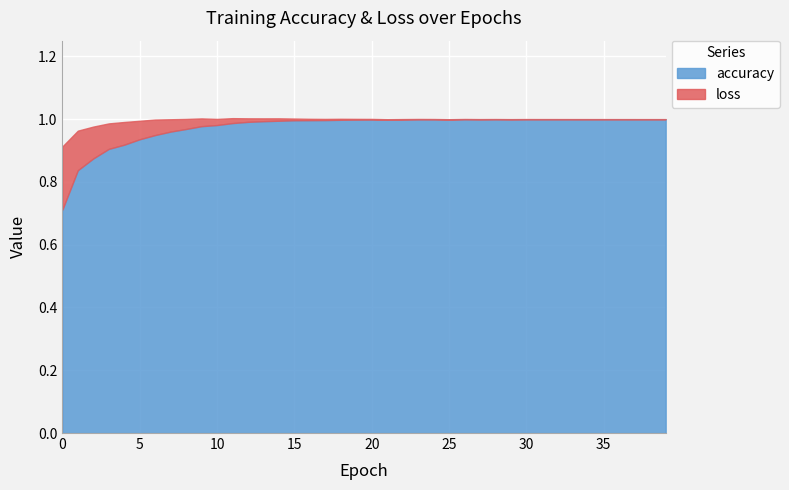

Is it true that loss equals 0.0 at 10?

True